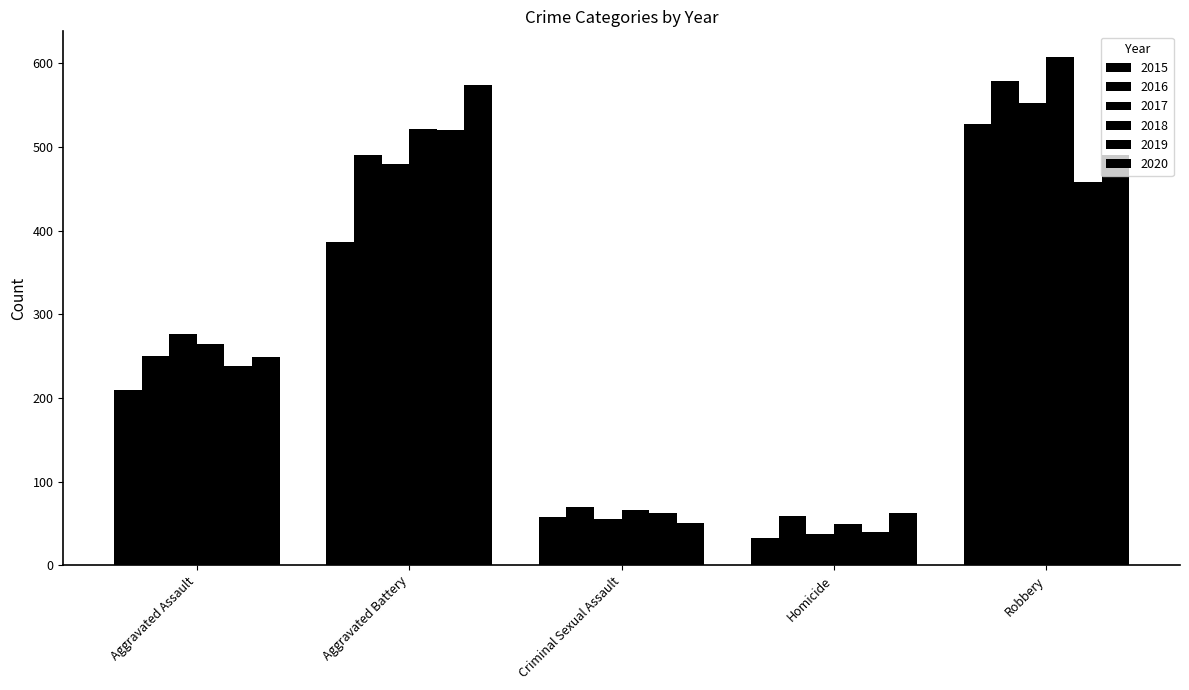

How many categories are shown in the chart?

5